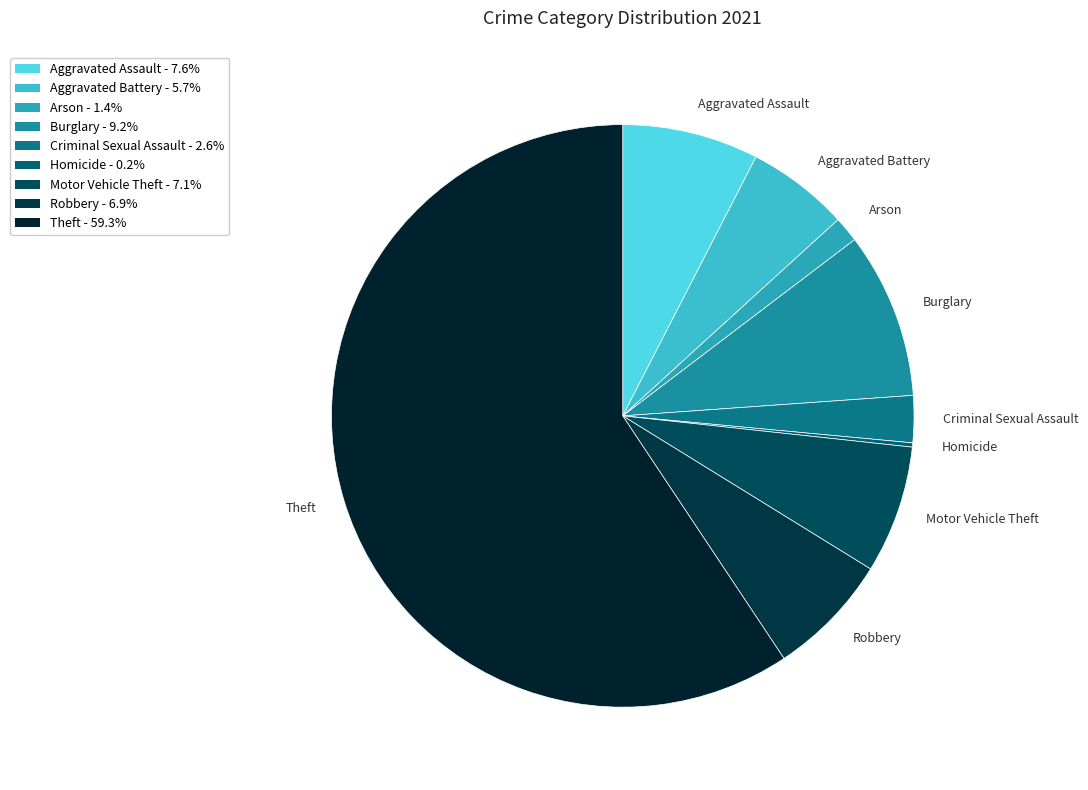

Approximately how many times larger is the value at Robbery compared to Aggravated Assault?

0.9